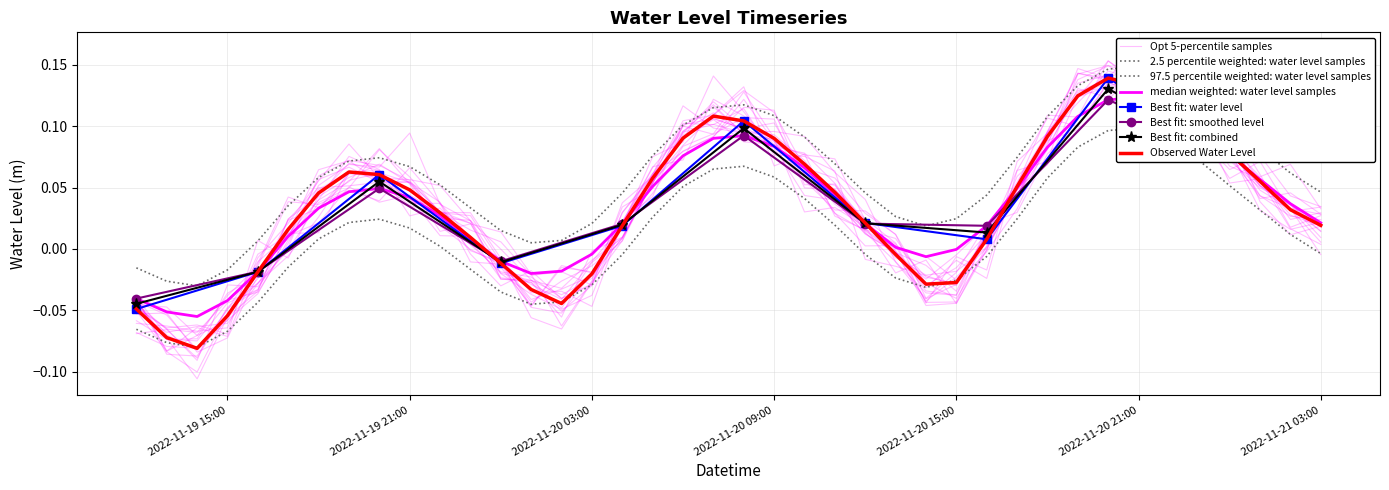

List the labels in order of value, largest first.

2022-11-20 20:00, 2022-11-20 21:00, 2022-11-20 19:00, 2022-11-20 22:00, 2022-11-20 07:00, 2022-11-20 08:00, 2022-11-20 23:00, 2022-11-20 18:00, 2022-11-20 06:00, 2022-11-20 09:00, 2022-11-21 00:00, 2022-11-20 10:00, 2022-11-19 19:00, 2022-11-19 20:00, 2022-11-20 05:00, 2022-11-21 01:00, 2022-11-20 17:00, 2022-11-19 21:00, 2022-11-20 11:00, 2022-11-19 18:00, 2022-11-21 02:00, 2022-11-19 22:00, 2022-11-20 12:00, 2022-11-21 03:00, 2022-11-20 04:00, 2022-11-19 17:00, 2022-11-19 23:00, 2022-11-20 16:00, 2022-11-20 13:00, 2022-11-20 00:00, 2022-11-19 16:00, 2022-11-20 03:00, 2022-11-20 15:00, 2022-11-20 14:00, 2022-11-20 01:00, 2022-11-20 02:00, 2022-11-19 12:00, 2022-11-19 15:00, 2022-11-19 13:00, 2022-11-19 14:00